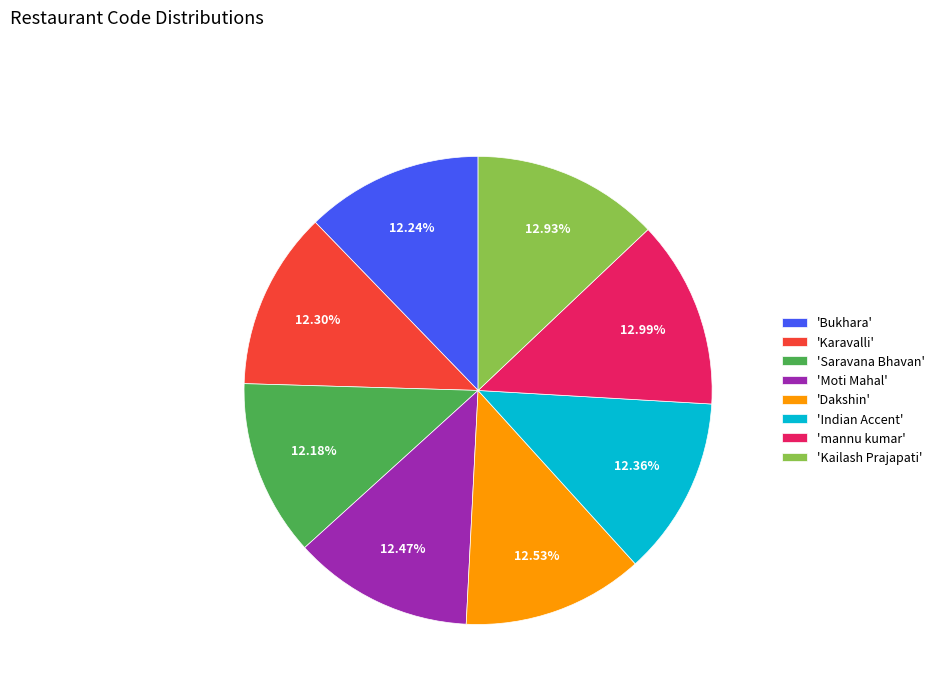

What is the ratio of the value at 'Kailash Prajapati' to the value at 'Saravana Bhavan'?

1.1